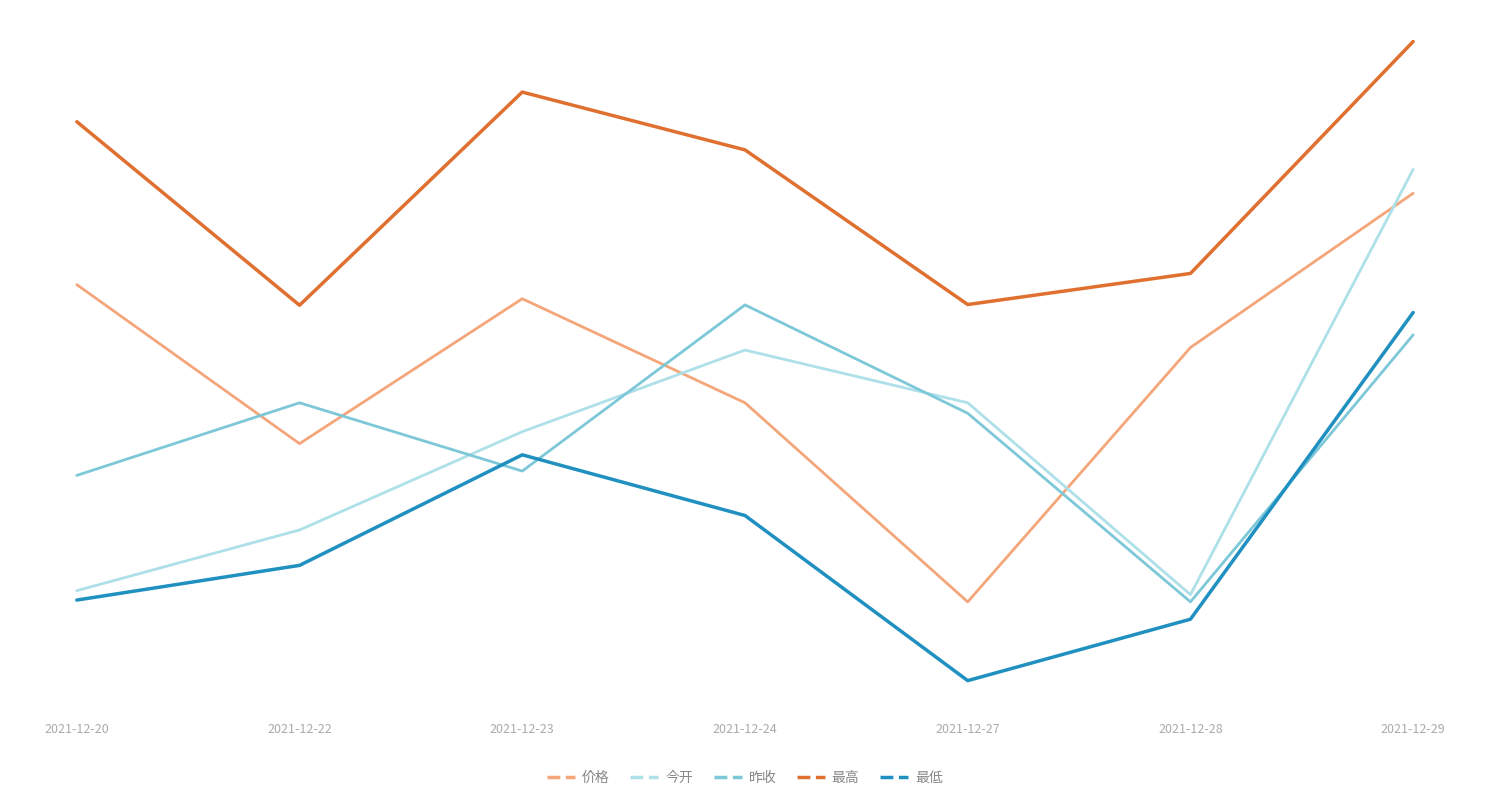

Which series has the largest total across all categories?

最高